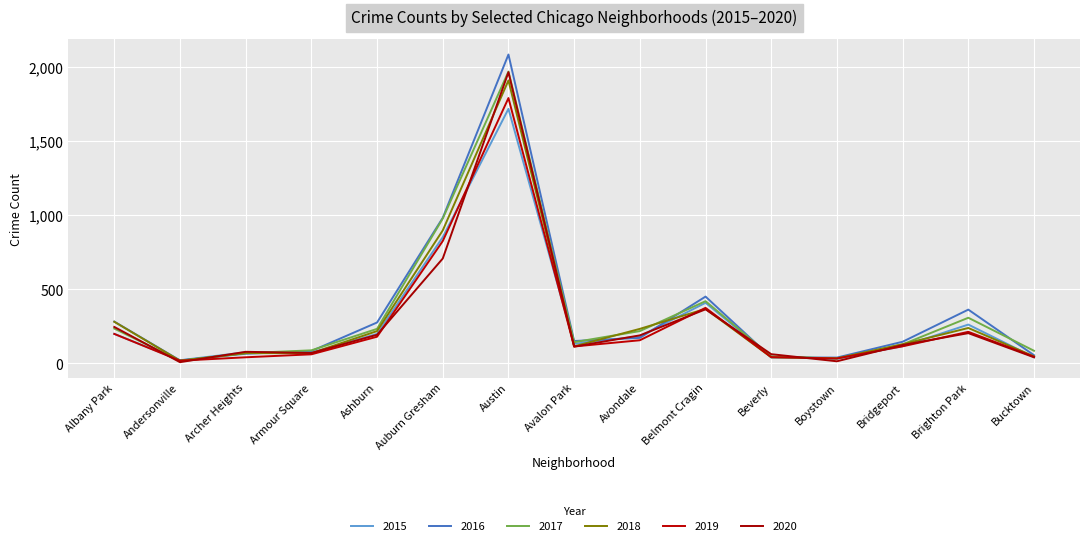

How many lines are shown in the chart?

6